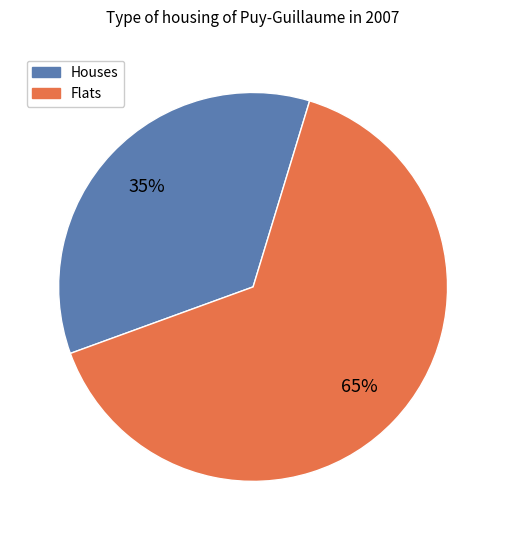

Which has a higher value, Flats or Houses?

Flats